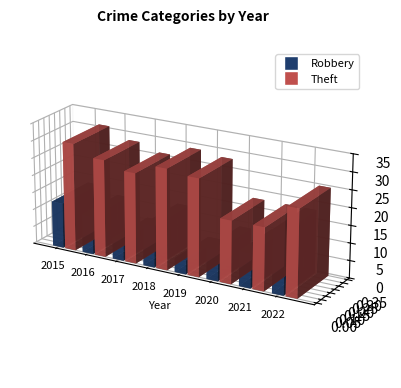

Which series has the largest range (max minus min)?

Robbery